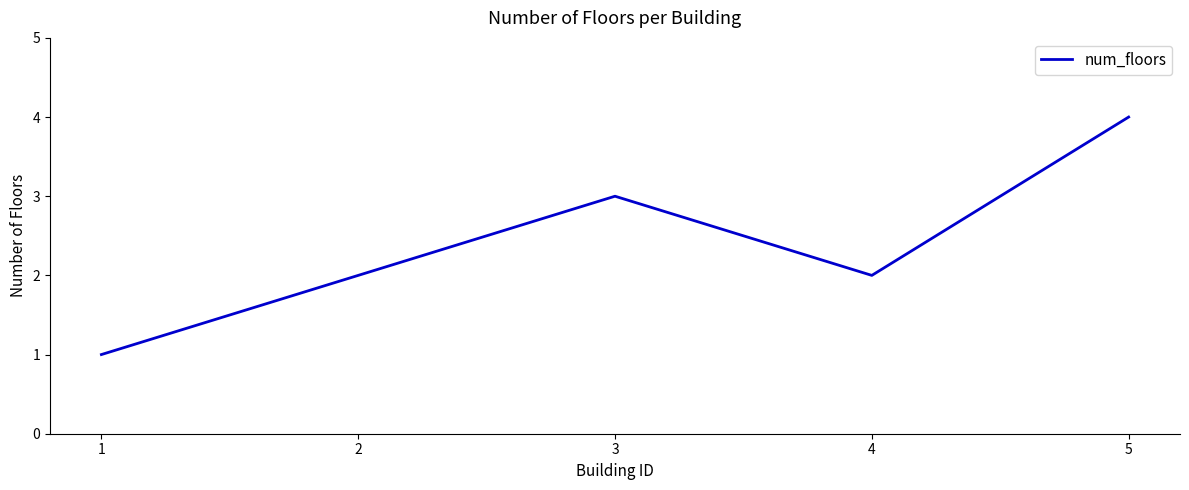

What is the ratio of the value at 2 to the value at 4?

1.0